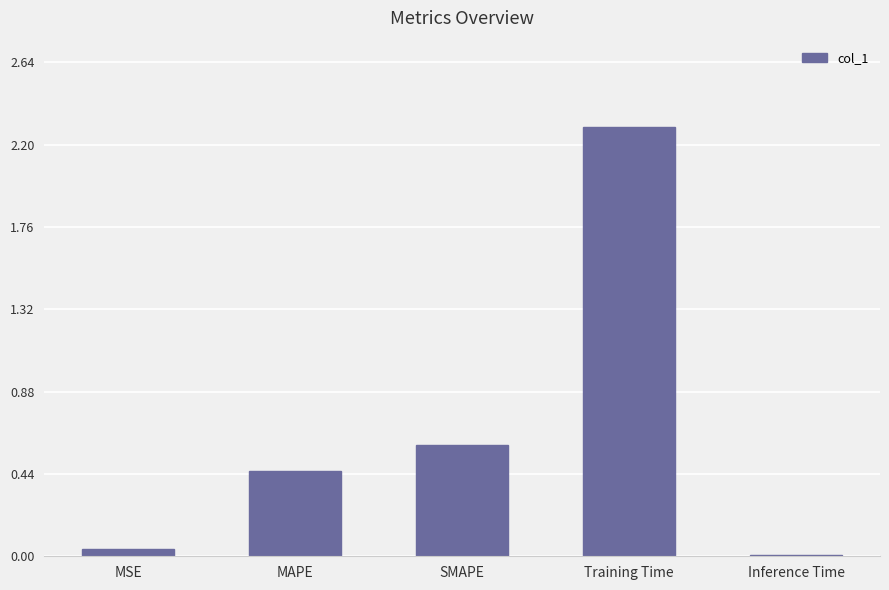

What is the value of the 4th bar from the left?

2.3